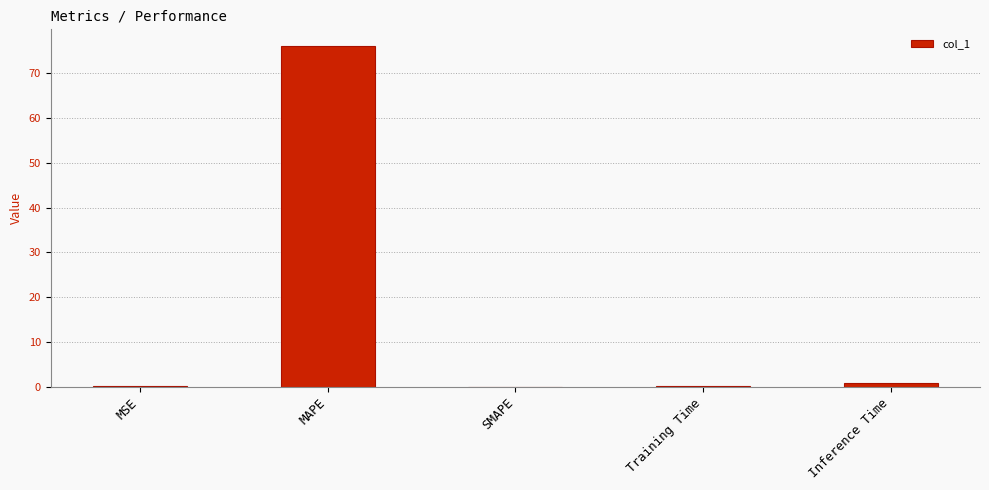

The chart shows a value of 129.4 at MAPE. True or false?

False